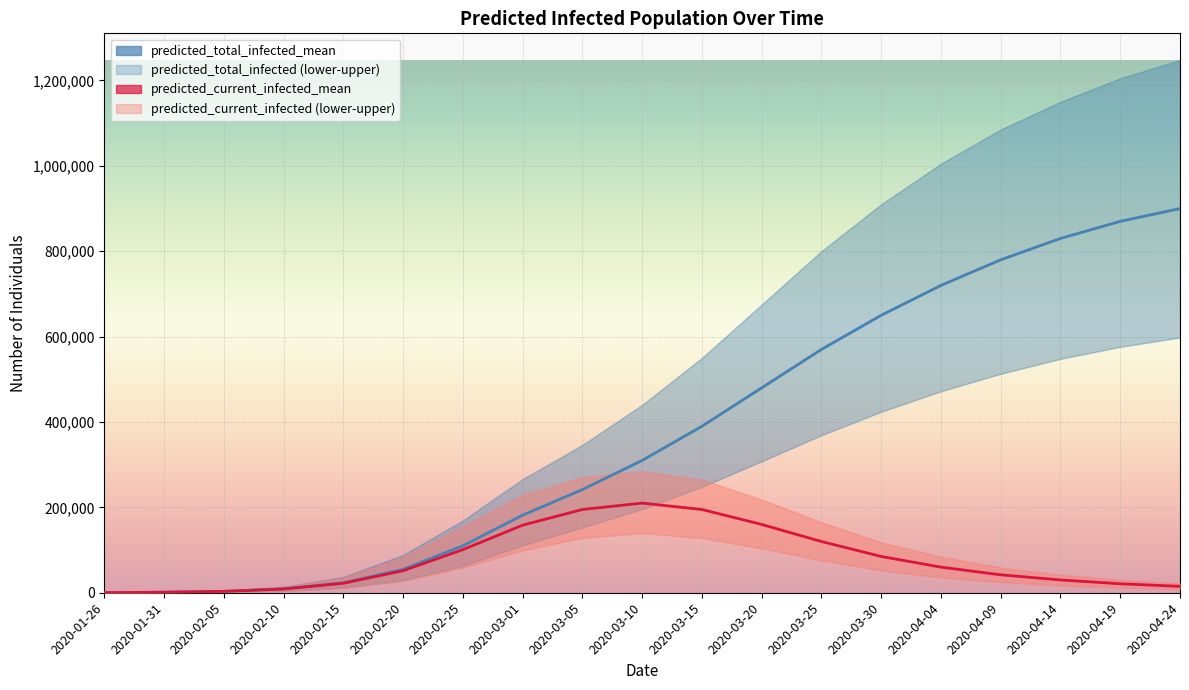

What is the approximate value of predicted_total_infected_lower at 2020-03-30?

424000